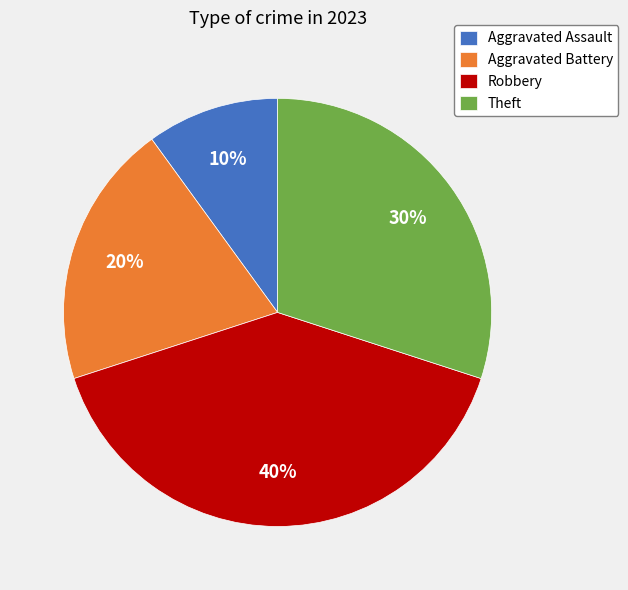

To the nearest percent, what portion does Aggravated Assault represent?

10%